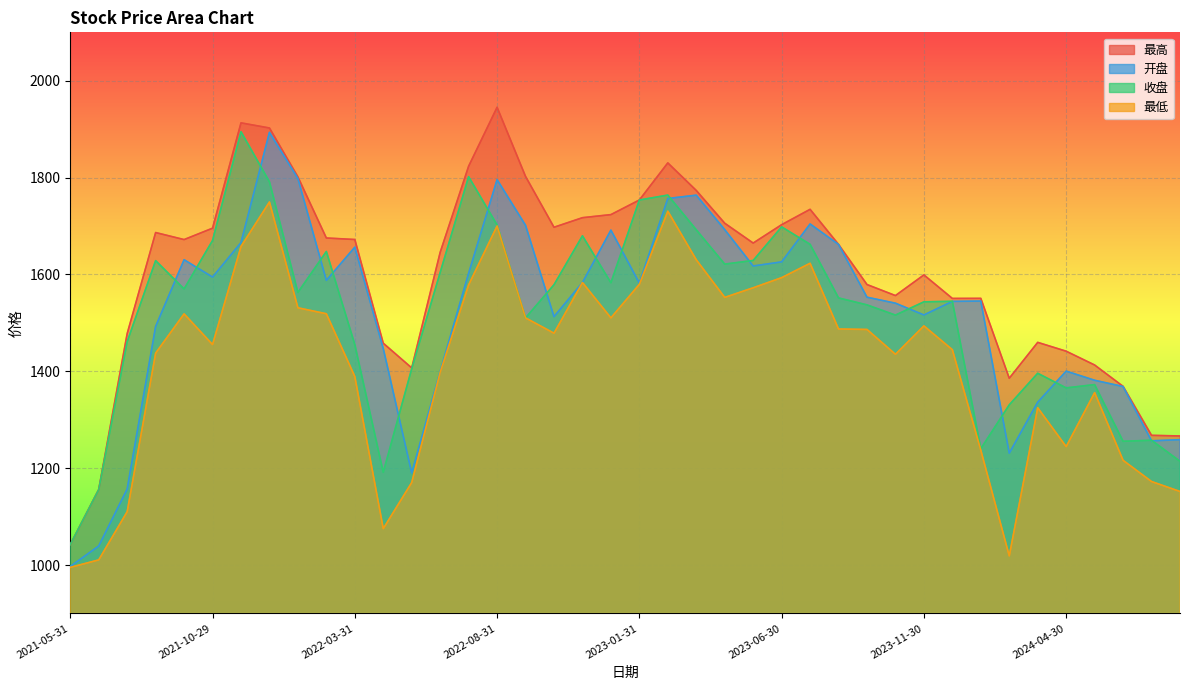

At which label is 最低 closest to 1372?

2024-05-31